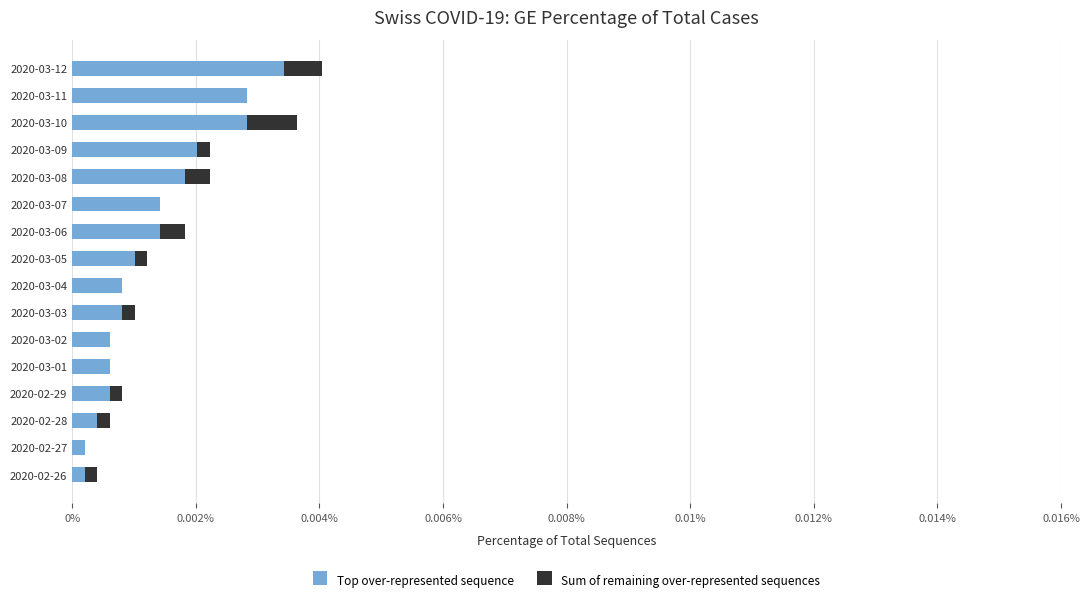

What are all the series names shown in the legend?

Top over-represented sequence, Sum of remaining over-represented sequences